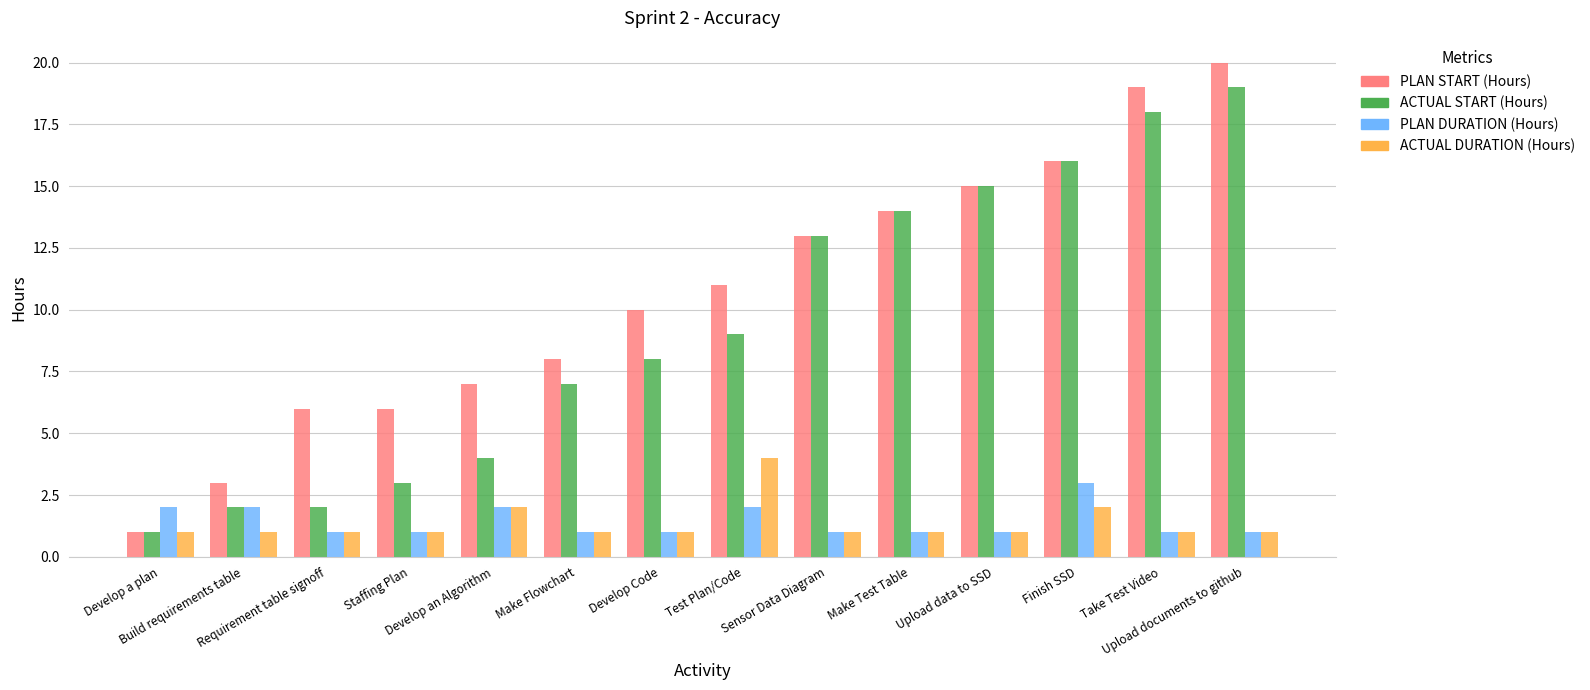

At which label does ACTUAL DURATION (Hours) reach its peak?

Test Plan/Code